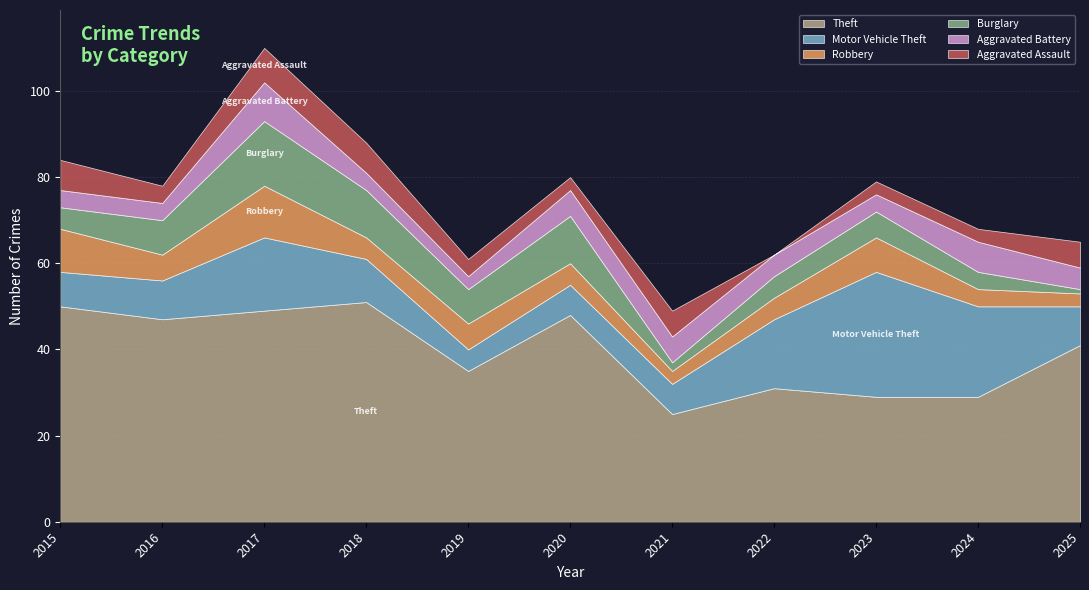

Which category has the highest value in the Robbery series?

2017